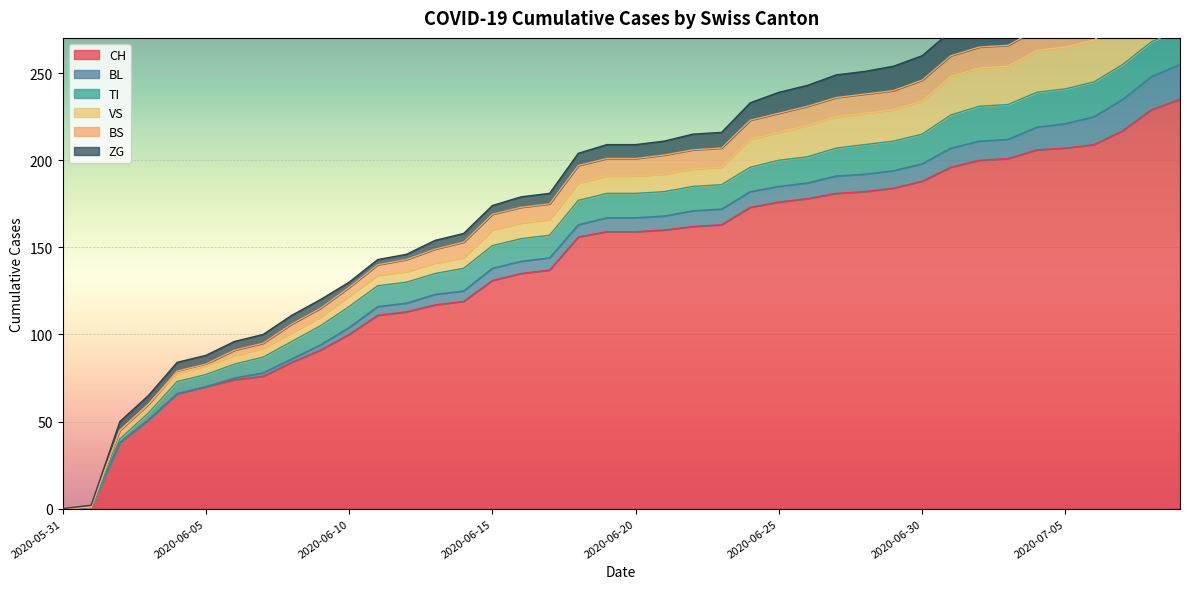

What is the value of the VS point at the 25th from the left?

16